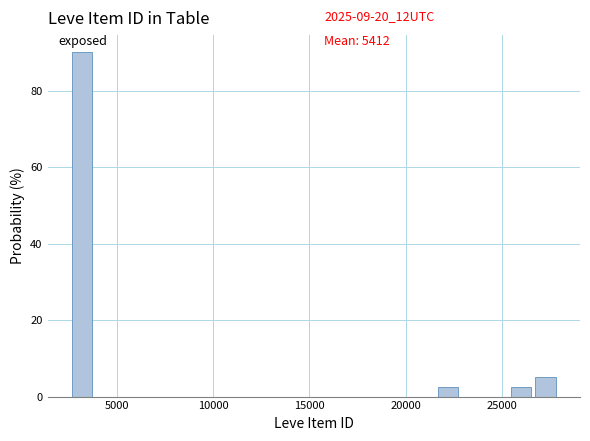

Read against the x-axis, roughly where is the centre of the tallest bar?

3000